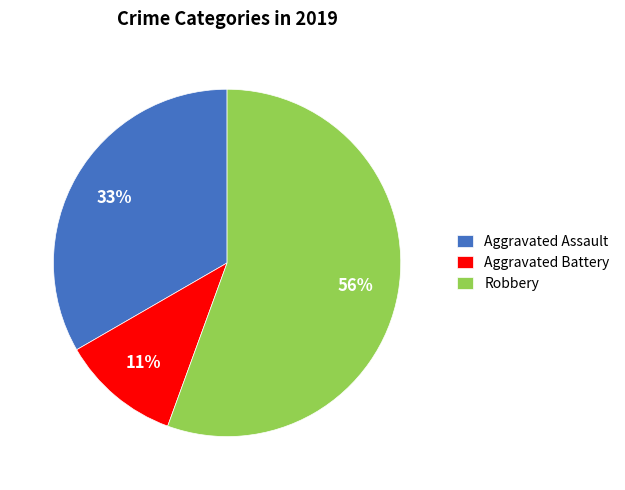

To the nearest percent, what portion does Aggravated Assault represent?

33%